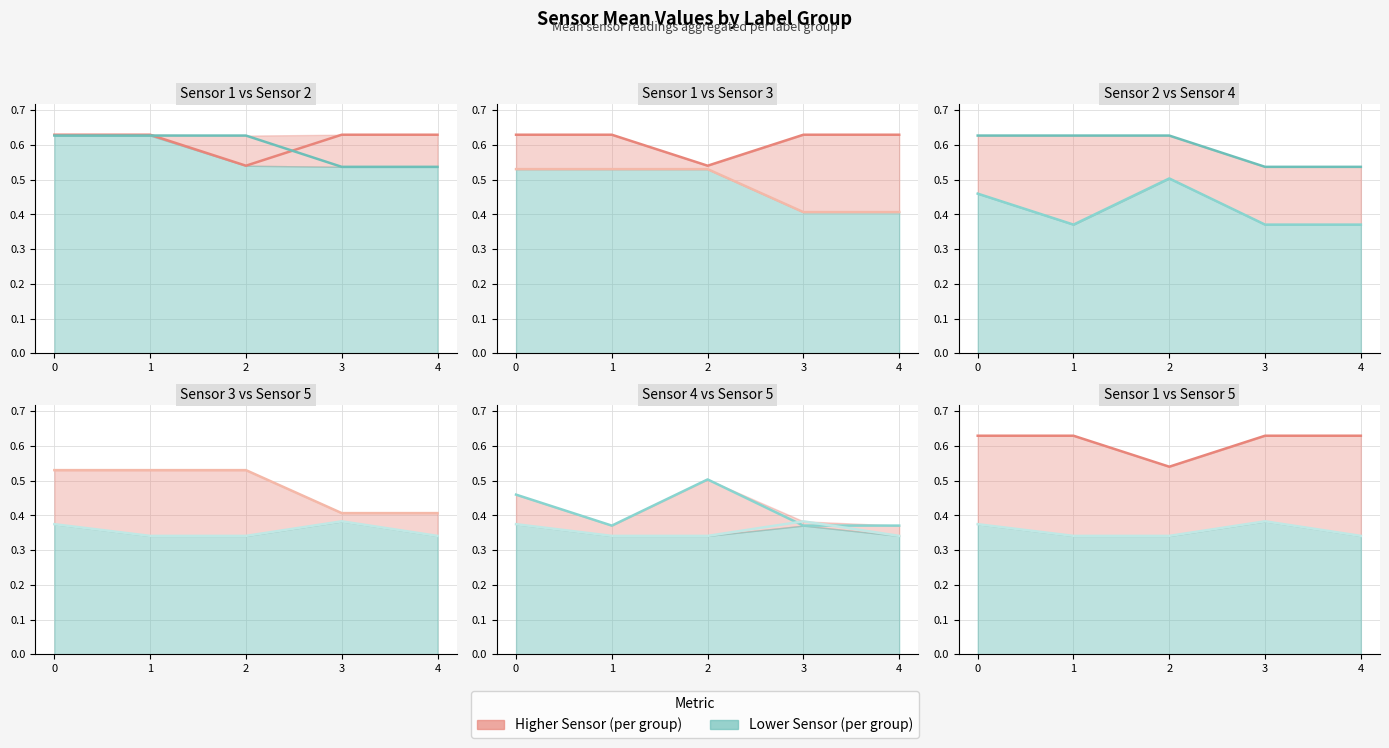

Reading right to left, transcribe all the data shown in this chart.

sensor1: 4=0.6	3=0.6	2=0.5	1=0.6	0=0.6
sensor2: 4=0.5	3=0.5	2=0.6	1=0.6	0=0.6
sensor3: 4=0.4	3=0.4	2=0.5	1=0.5	0=0.5
sensor4: 4=0.4	3=0.4	2=0.5	1=0.4	0=0.5
sensor5: 4=0.3	3=0.4	2=0.3	1=0.3	0=0.4